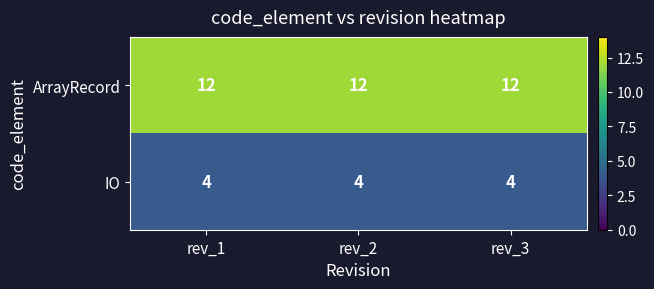

What is the minimum value shown in the chart?

4